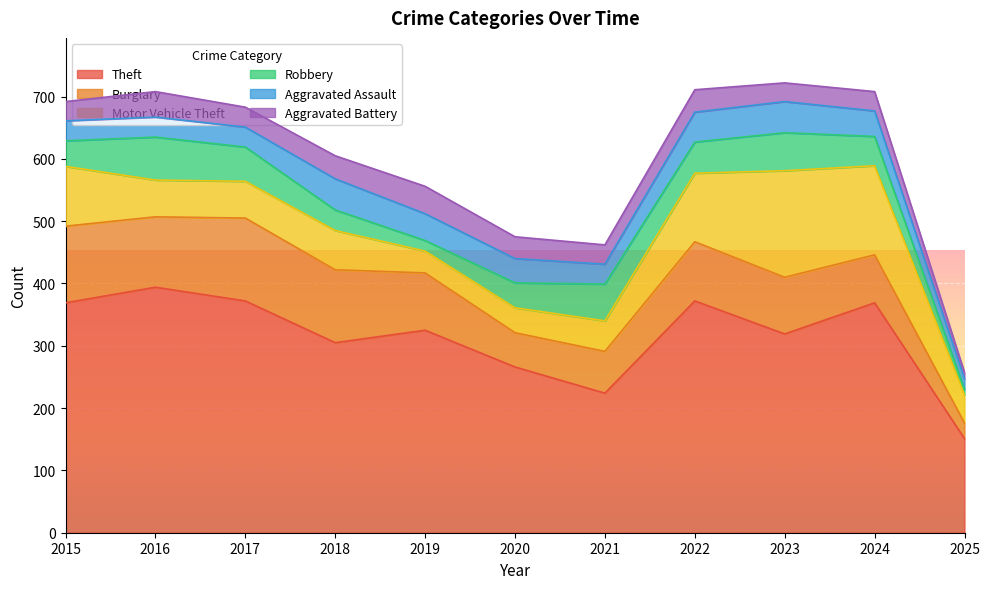

Where does the Robbery series first go above 47?

2016